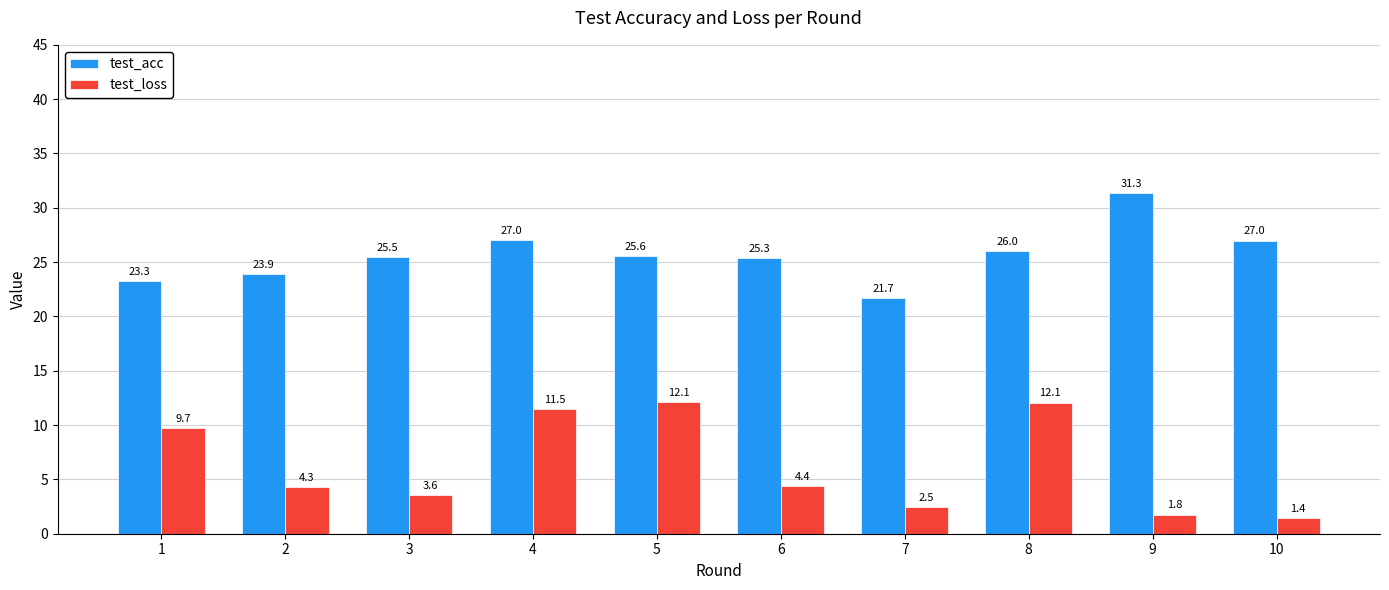

Is it true that test_loss equals 9.7 at 1?

True